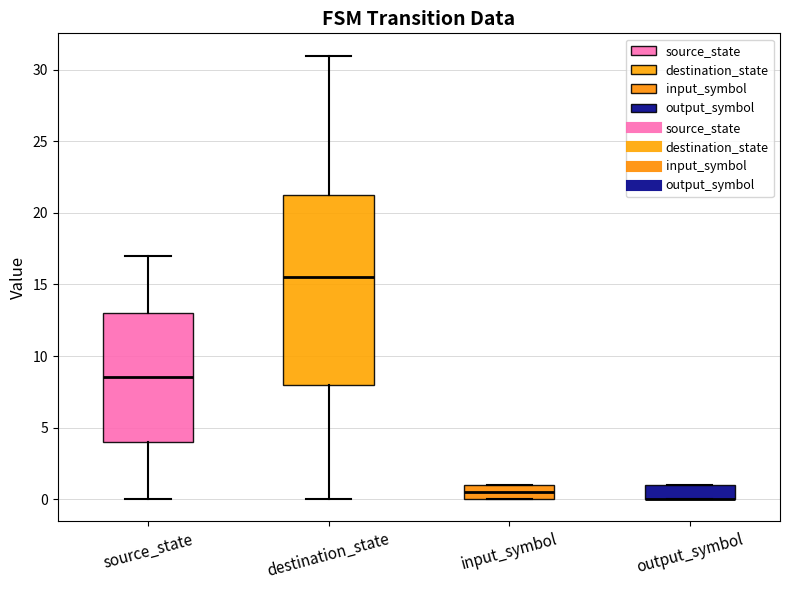

Which box is the tallest, from its lower edge to its upper edge?

destination_state